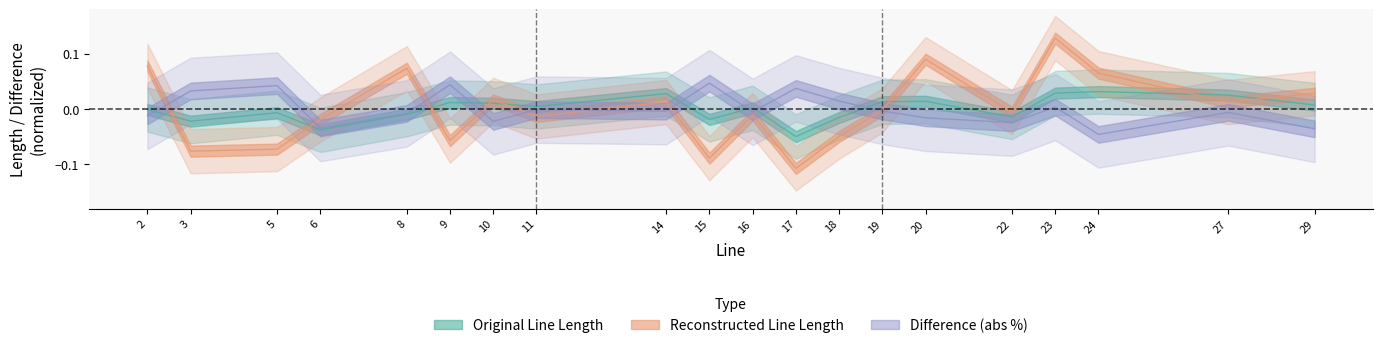

At which category is the sum across all series the highest?

23